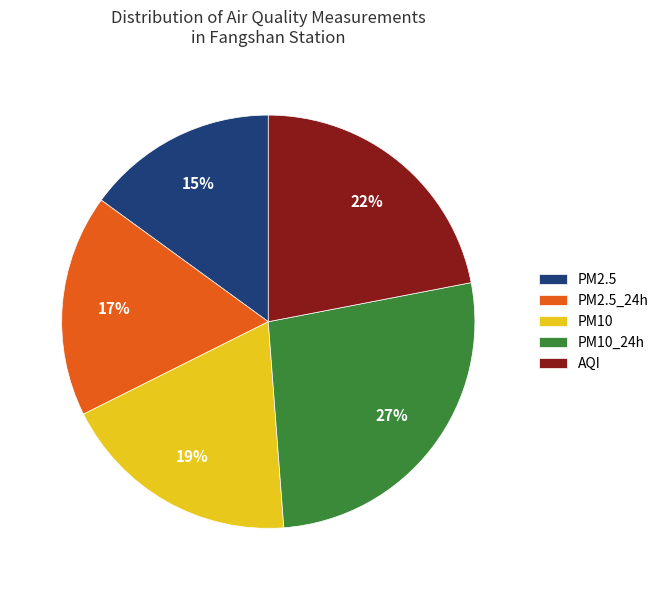

Do PM10_24h and PM2.5 together represent more than half of the pie?

No